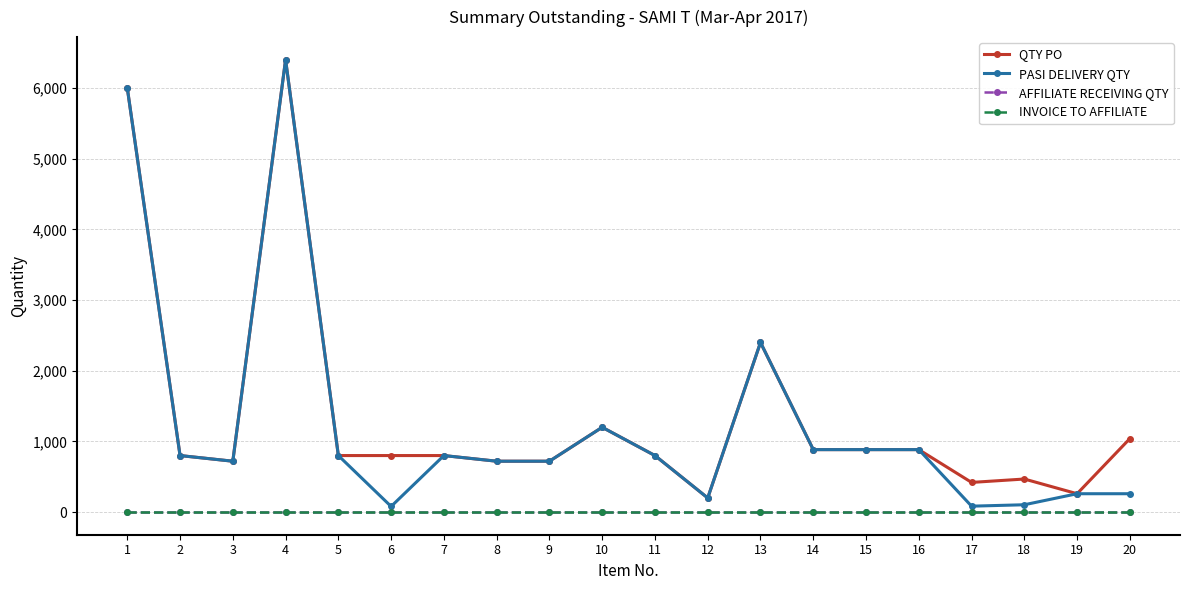

At which category is the sum across all series the highest?

4